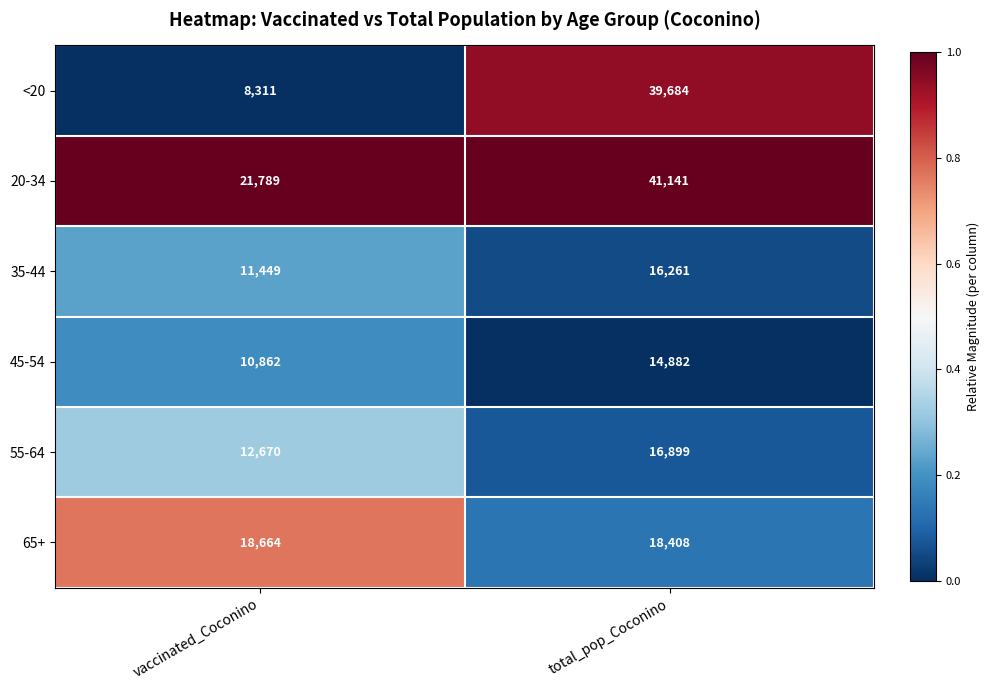

Rank the series at total_pop_Coconino from highest to lowest value.

20-34, <20, 65+, 55-64, 35-44, 45-54